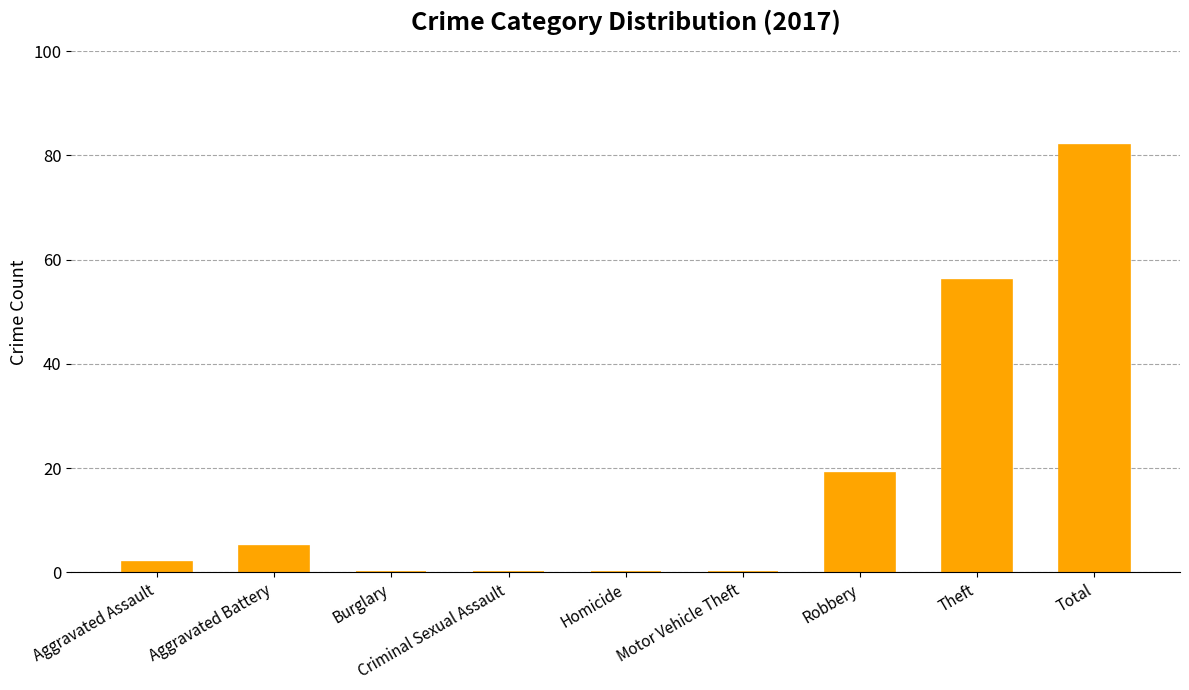

True or false: the data shows 50 at Total.

False